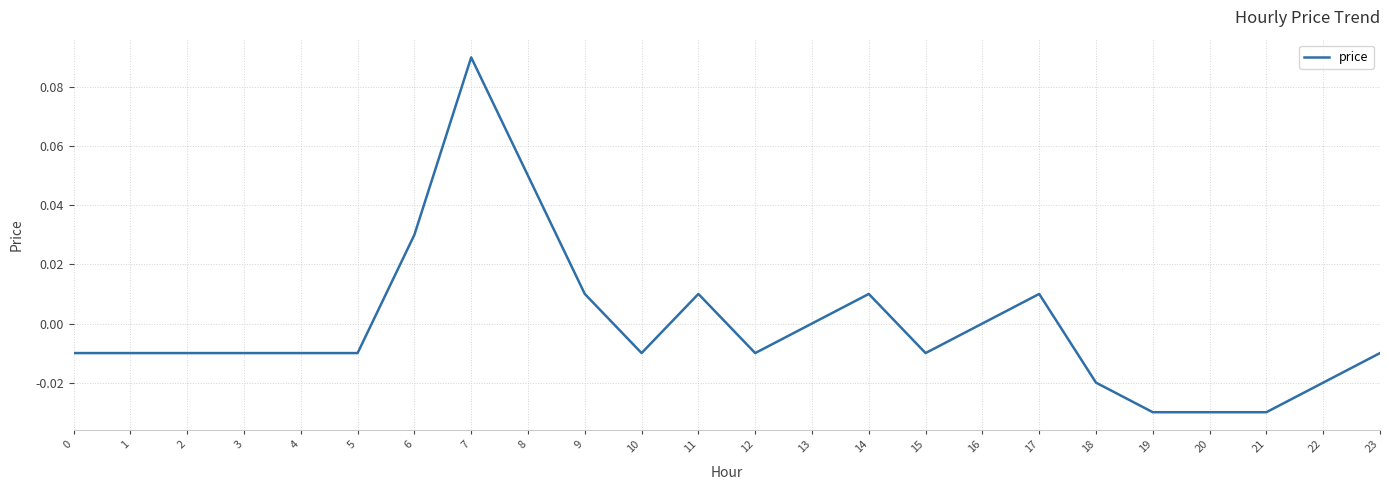

At which category does the chart reach its peak across all series?

7